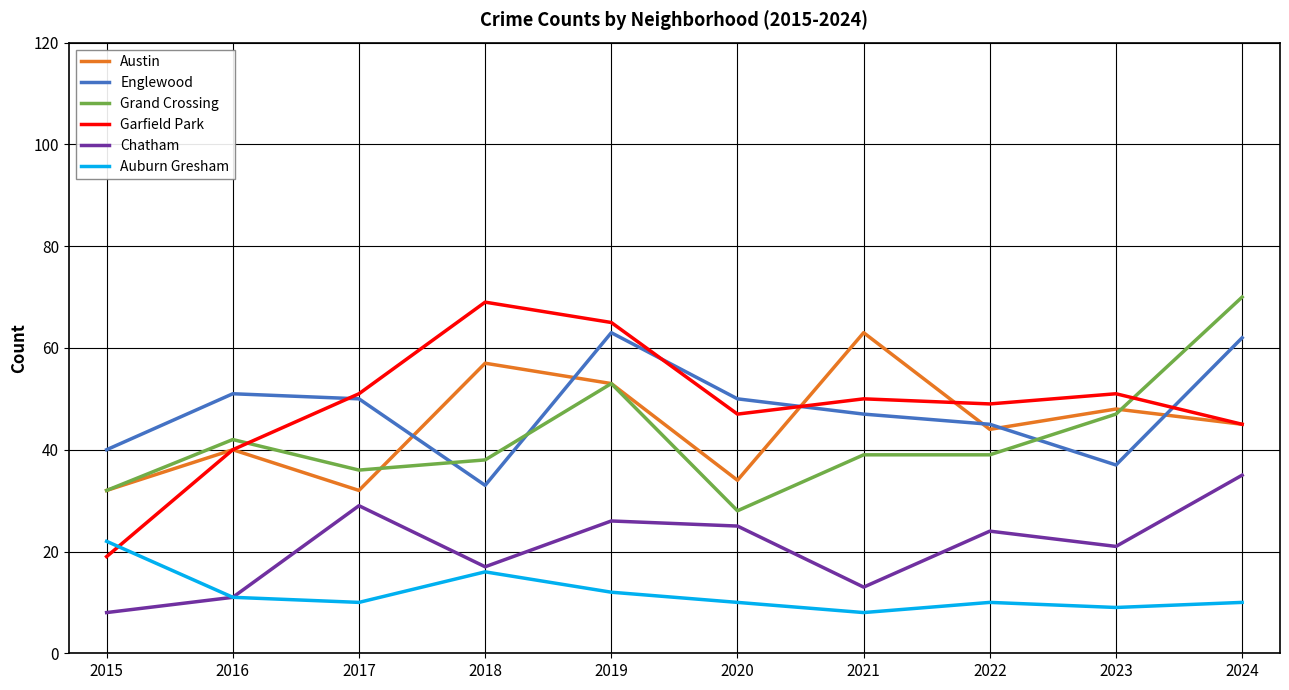

True or false: Austin and Chatham cross at least once.

False